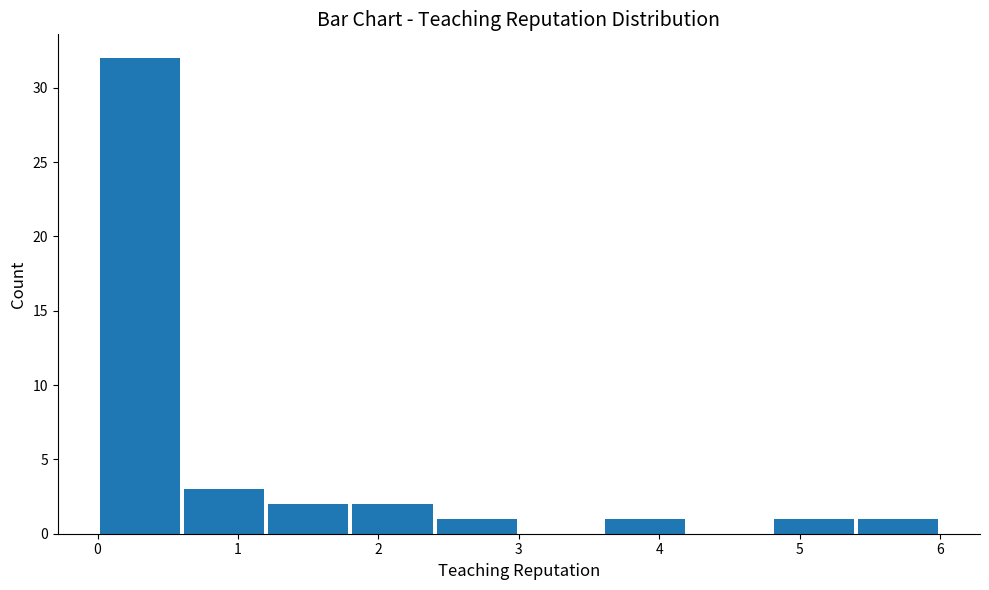

Reading left to right, transcribe this chart: for each bar, give the range it covers on the x-axis and its height. The values are not printed on the chart, so give them approximately, as read against the axis.

0.0 to 0.6: 32
0.6 to 1.2: 3
1.2 to 1.8: 2
1.8 to 2.4: 2
2.4 to 3.0: 1
3.0 to 3.6: 0
3.6 to 4.2: 1
4.2 to 4.8: 0
4.8 to 5.4: 1
5.4 to 6.0: 1